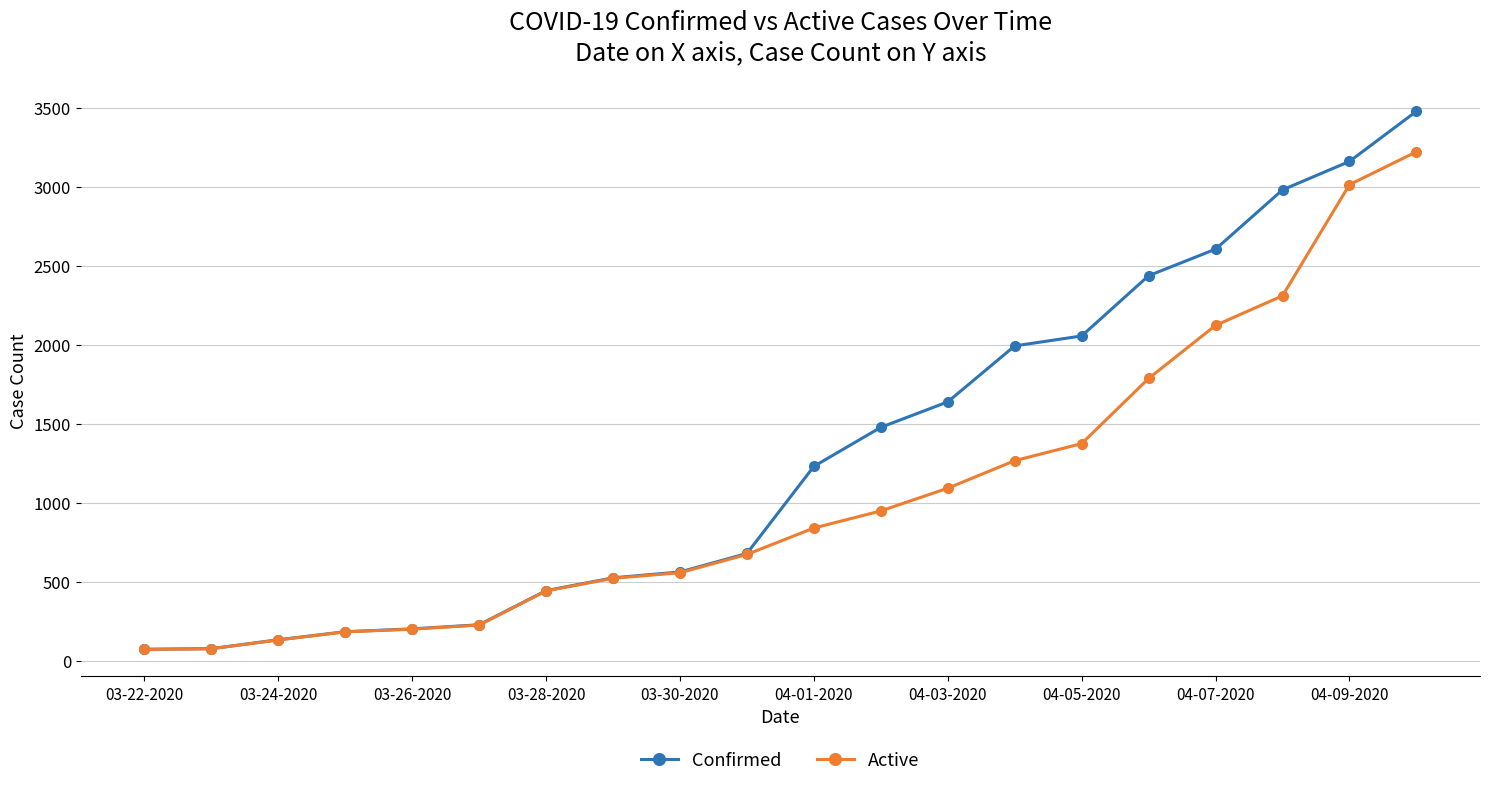

At how many categories does at least one series exceed 2745?

3